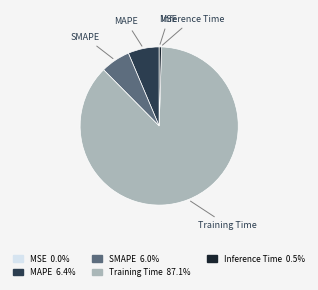

Which slice is the largest?

Training Time